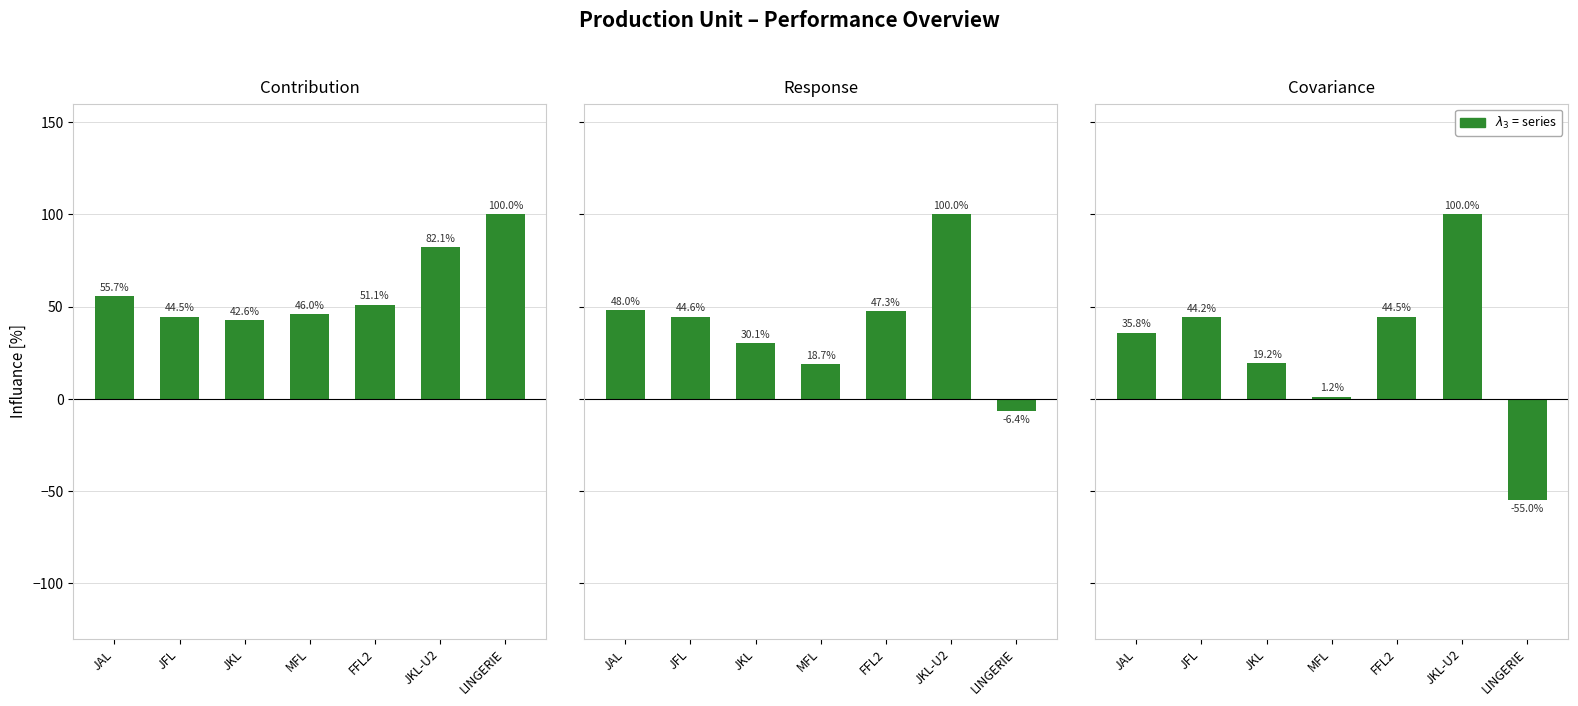

What position from the right is LINGERIE?

1